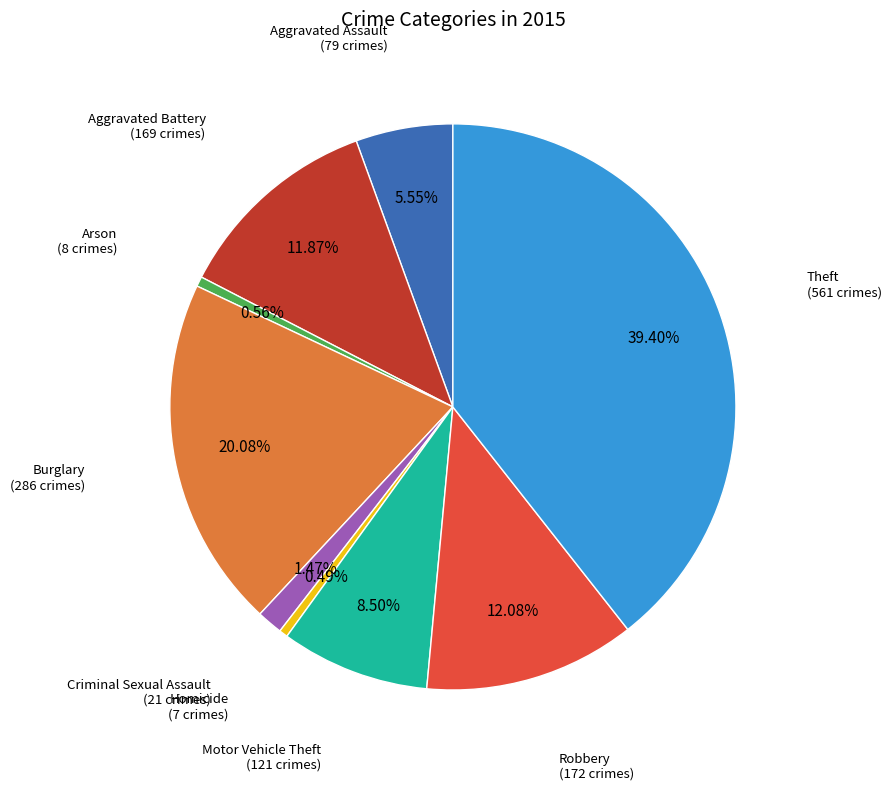

Does any single category account for the majority?

No